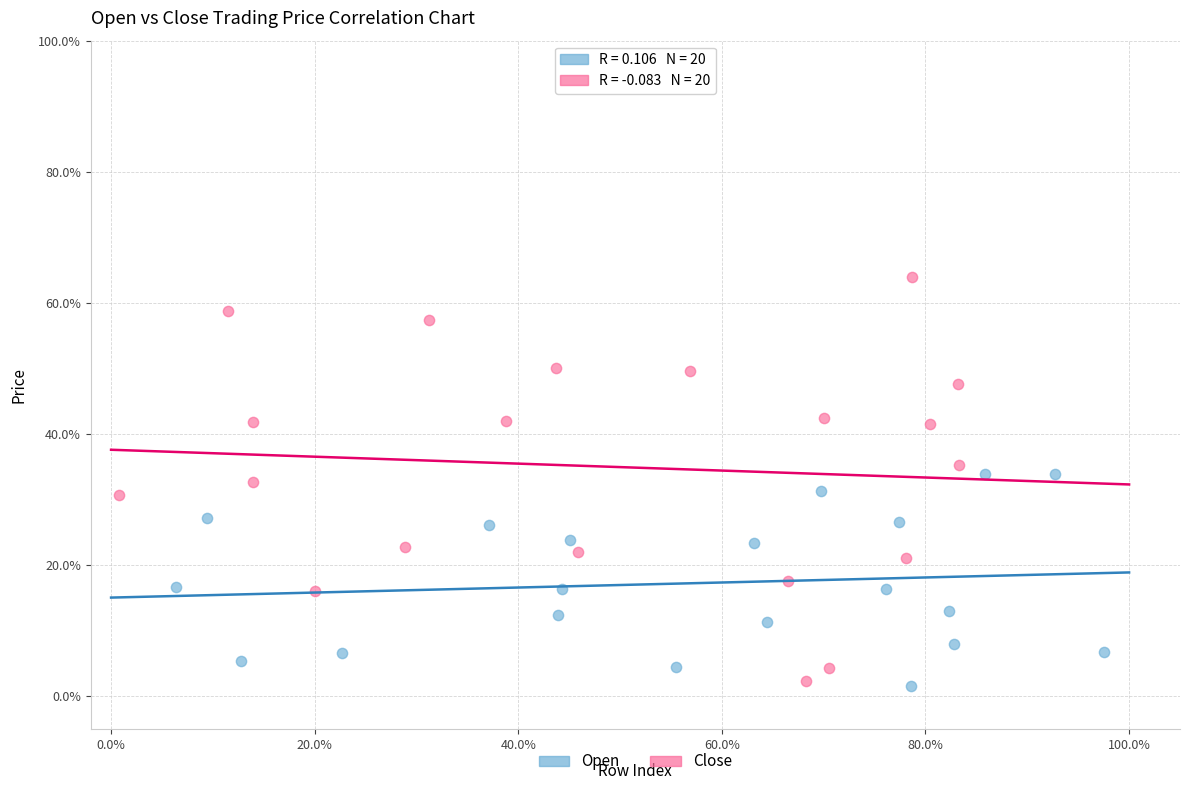

Which series contains the highest Y value?

Close